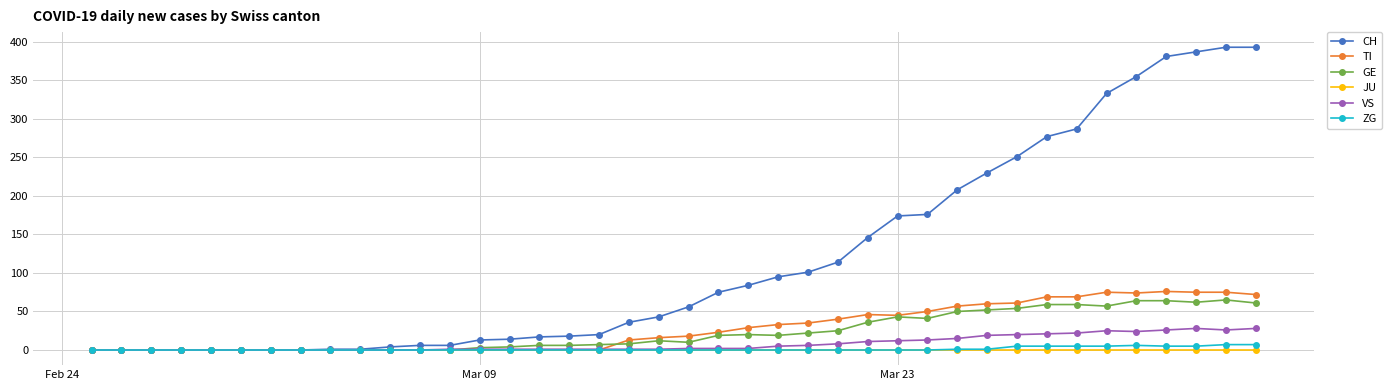

What is the maximum value shown in the chart?

393